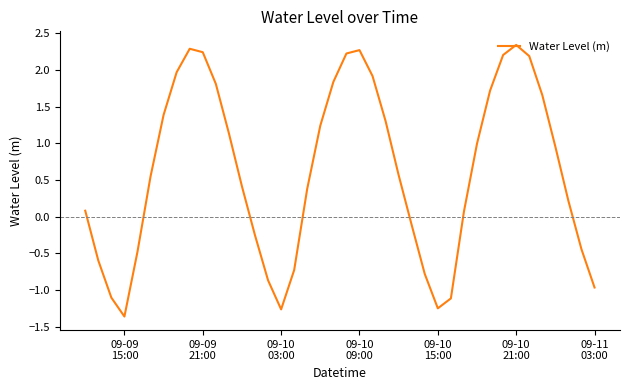

What is the difference between the maximum and minimum values?

3.7